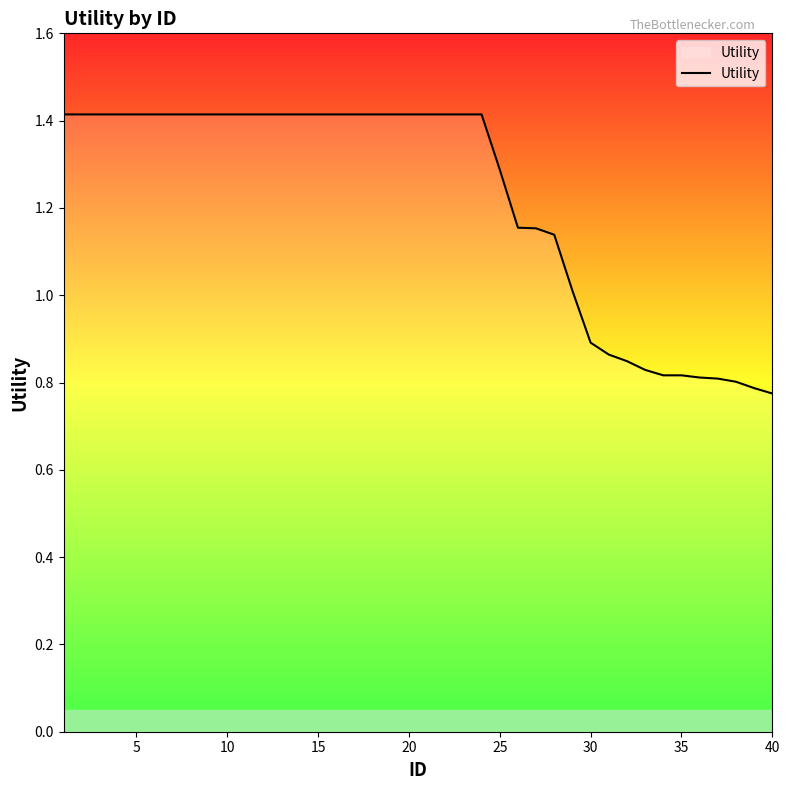

What is the difference between the maximum and minimum values?

0.6